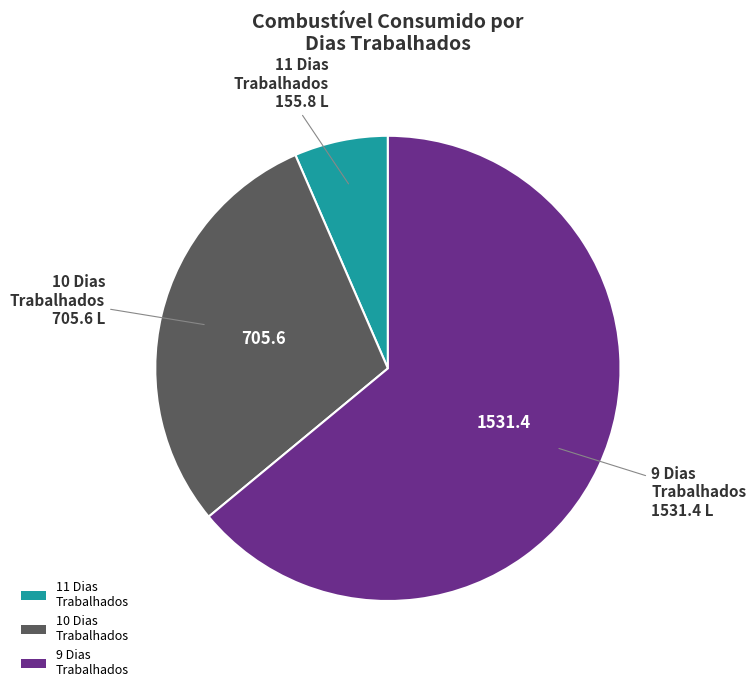

Which category accounts for the majority?

9 Dias Trabalhados